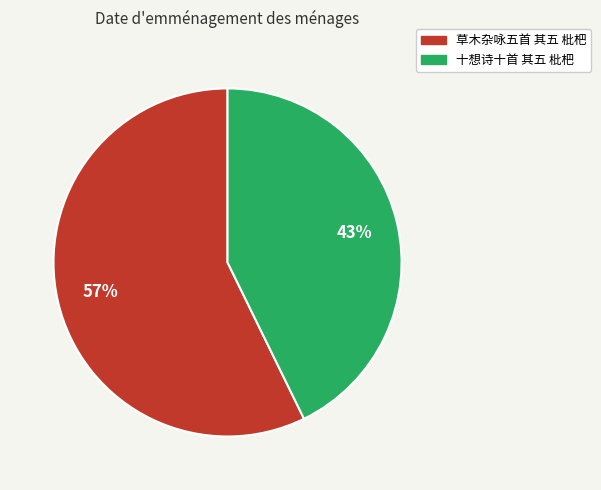

The 草木杂咏五首 其五 枇杷 slice represents 68% of the pie. True or false?

False